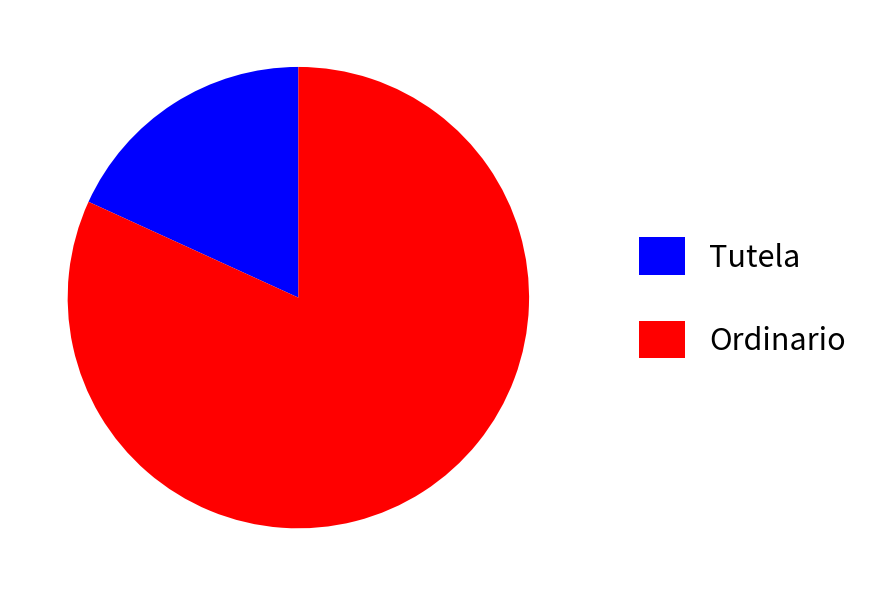

Which category has the biggest portion of the pie?

Ordinario